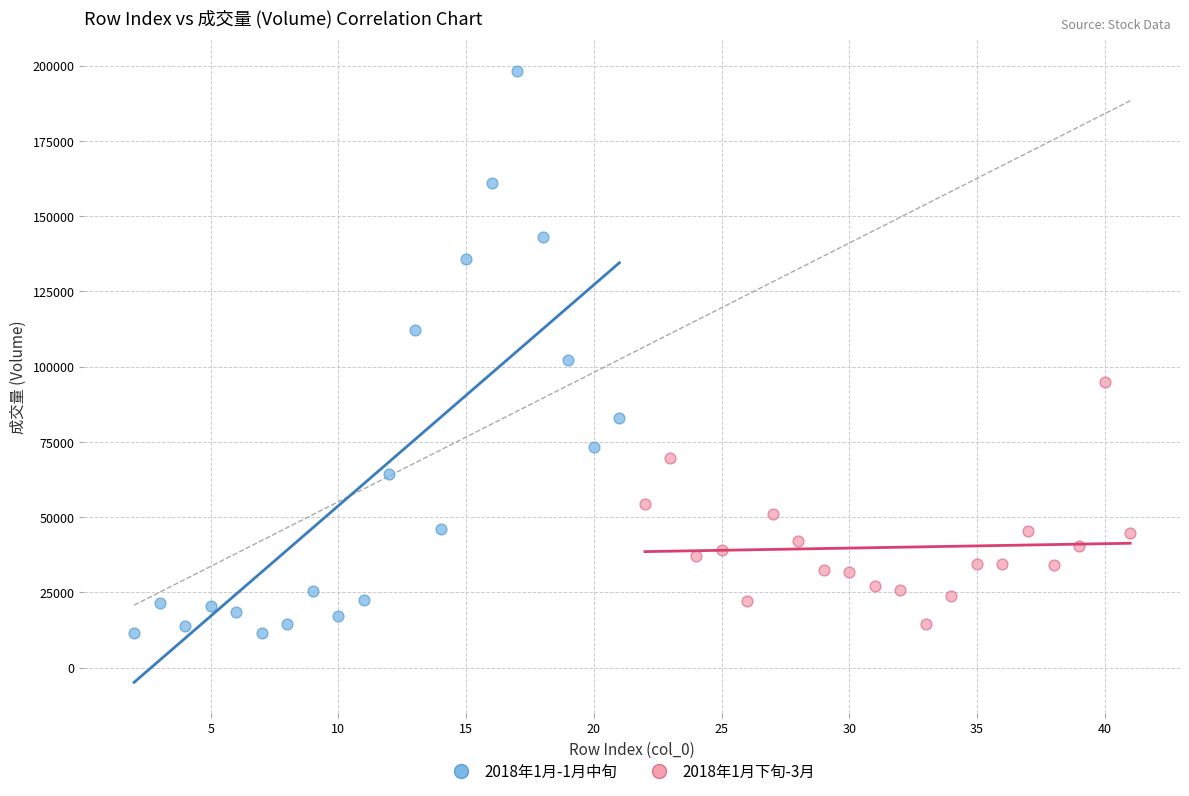

Which series has the largest Y range (max minus min)?

2018年1月-1月中旬